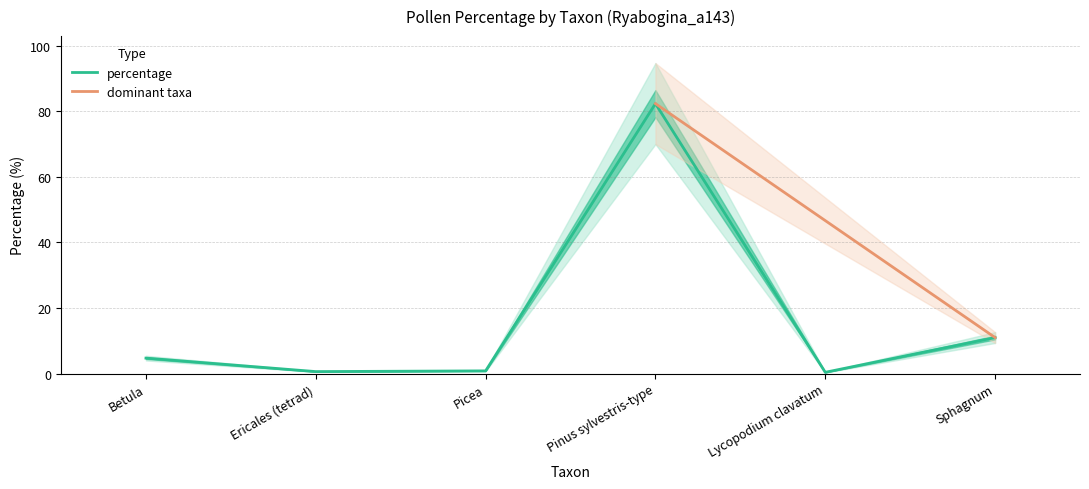

What is the label of the 6th point from the right?

Betula